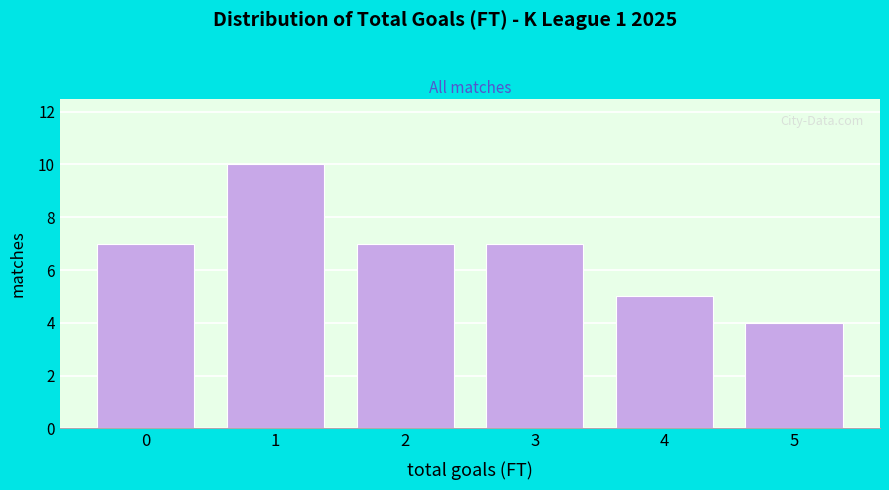

Reading left to right, what are all the values shown in this chart?

7	10	7	7	5	4